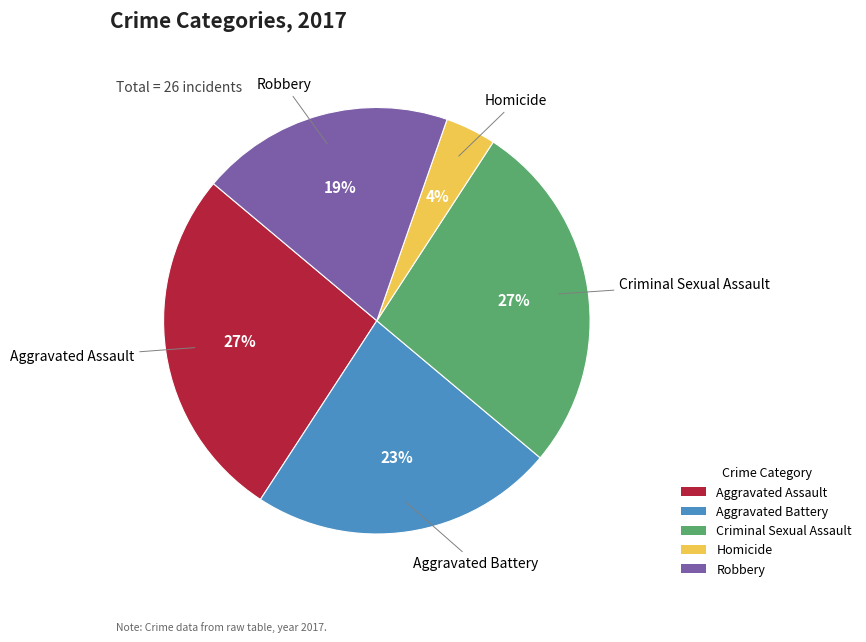

How many segments does this pie chart have?

5